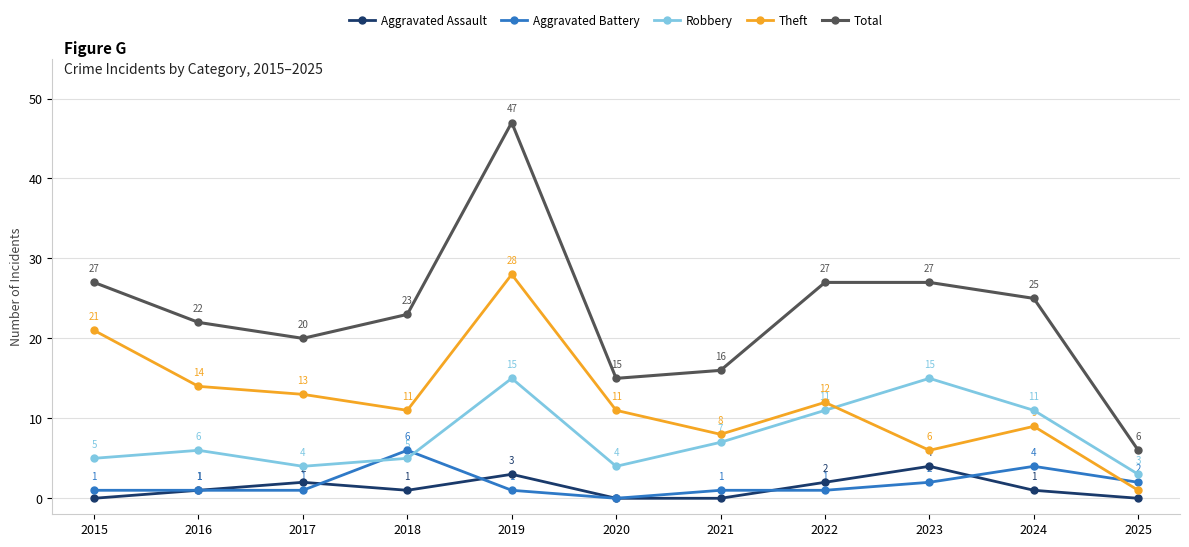

What value does the Theft series have at 2017?

13